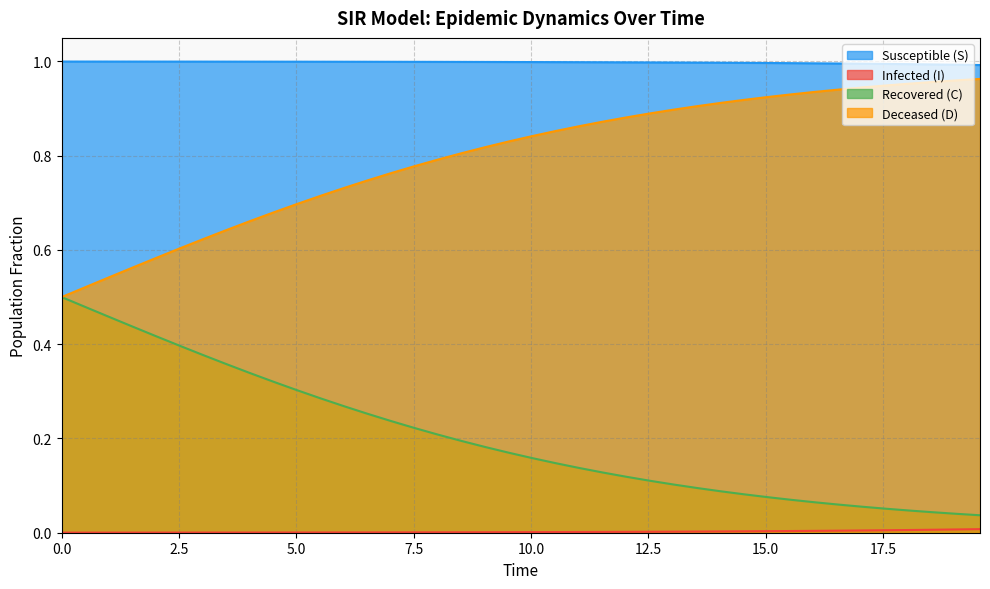

True or false: Susceptible (S) and Deceased (D) cross at least once.

False